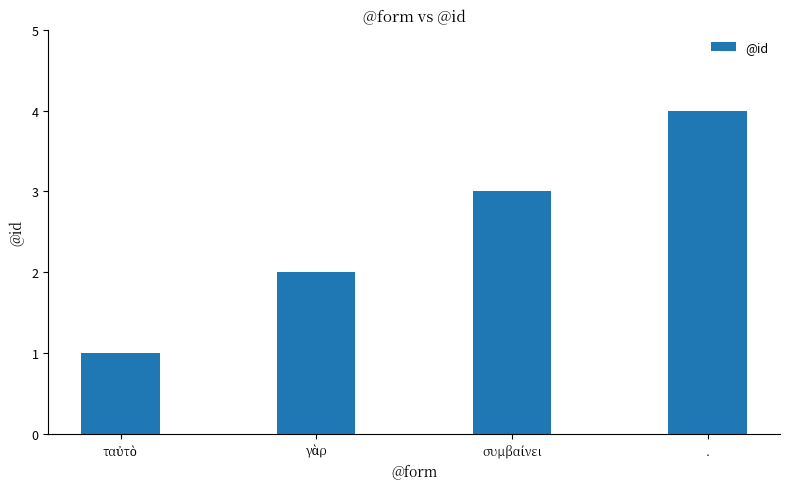

How many bars are there in total?

4